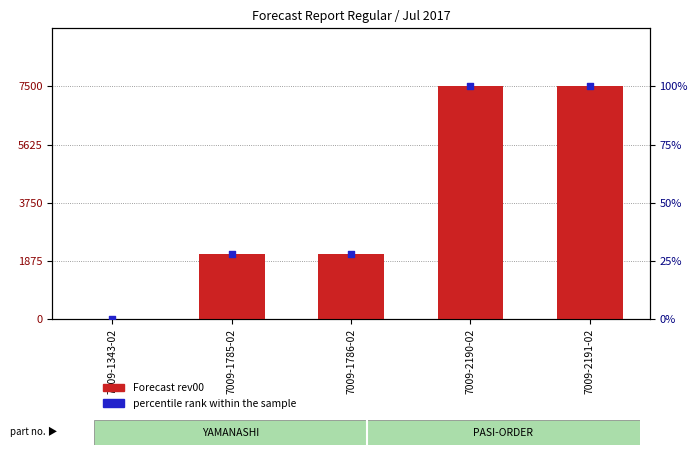

What are all the series names shown in the legend?

Forecast rev00, percentile rank within the sample